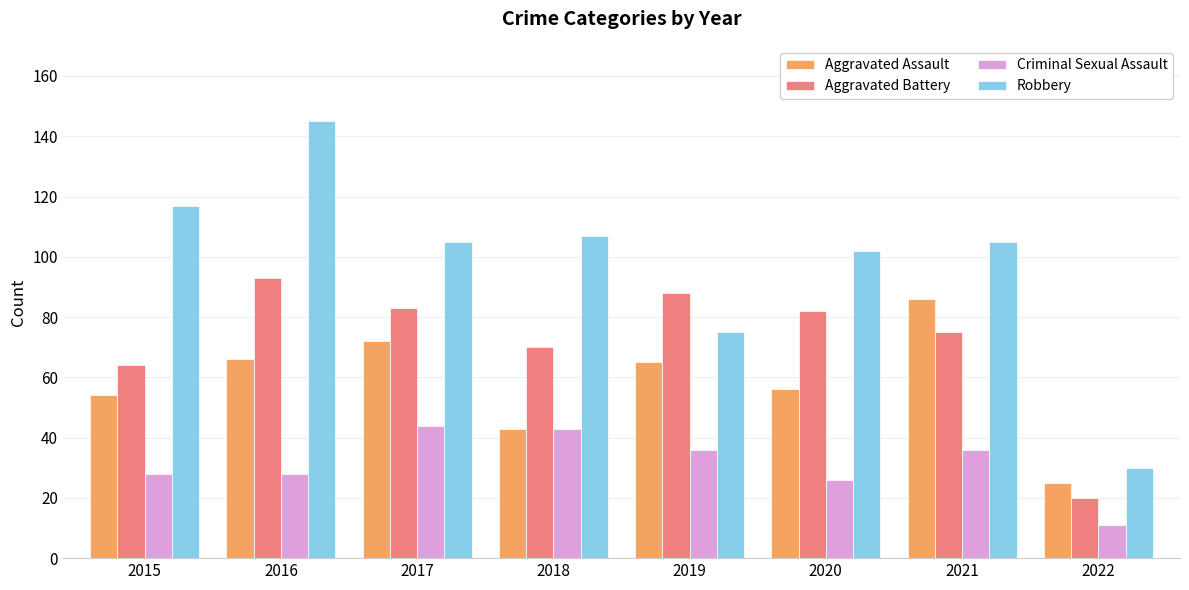

How many values in the Criminal Sexual Assault series are below 36?

4